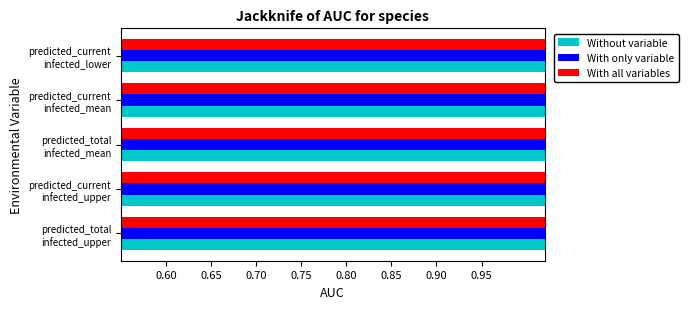

Does the chart contain stacked bars?

No